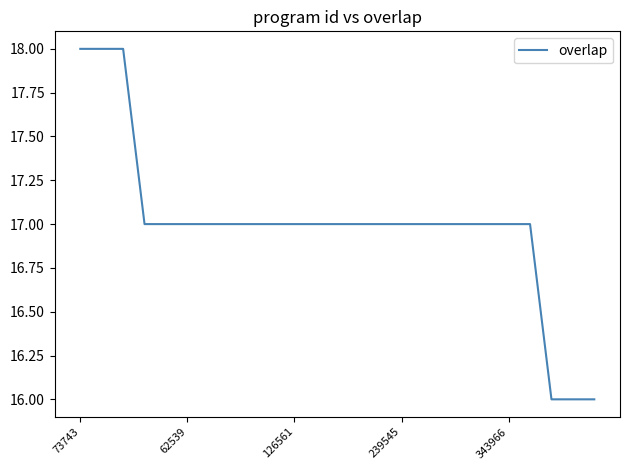

Reading right to left, list all the values displayed in this chart.

16	16	16	17	17	17	17	17	17	17	17	17	17	17	17	17	17	17	17	17	17	17	18	18	18